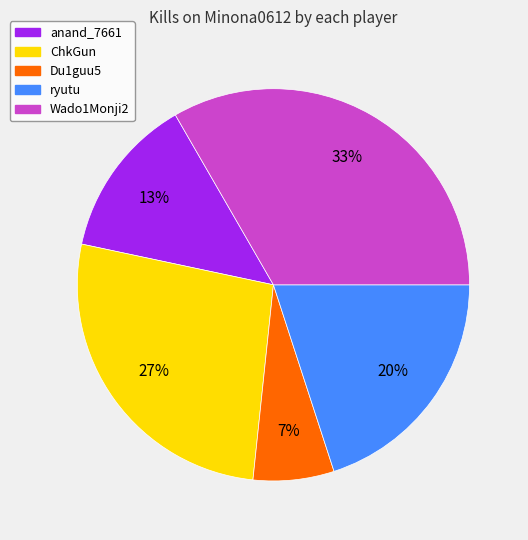

What is the largest slice in the pie chart?

Wado1Monji2